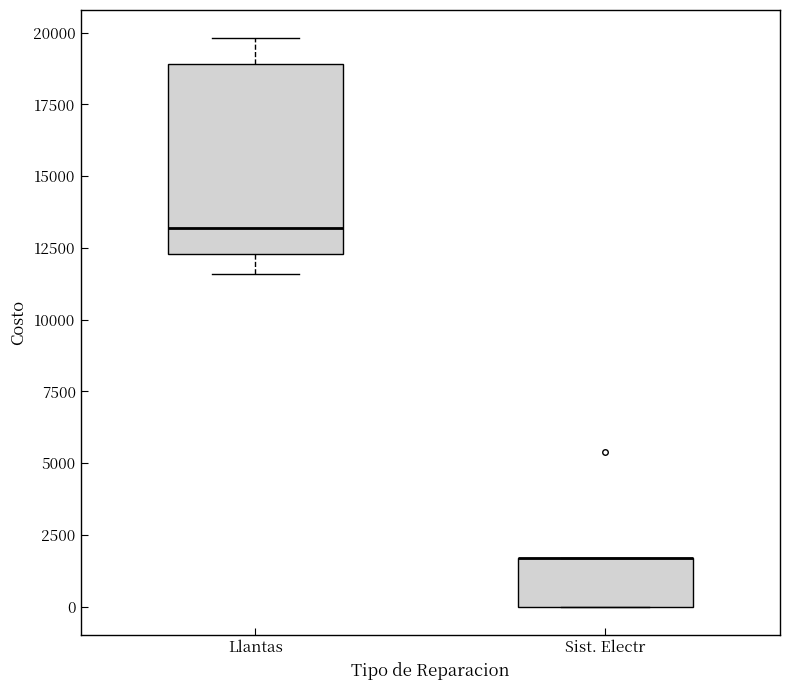

Reading left to right, transcribe this box plot: for each box, give where its median line is, the range the box spans, and where its two whiskers end, as read against the y-axis. The values are not printed on the chart, so give them approximately, as read against the axis.

Llantas: median 13000, box 12500 to 19000, whiskers 11500 to 20000
Sist. Electr: median 1500 (drawn on the box's upper edge), box 0 to 1500, whiskers 0 to 1500